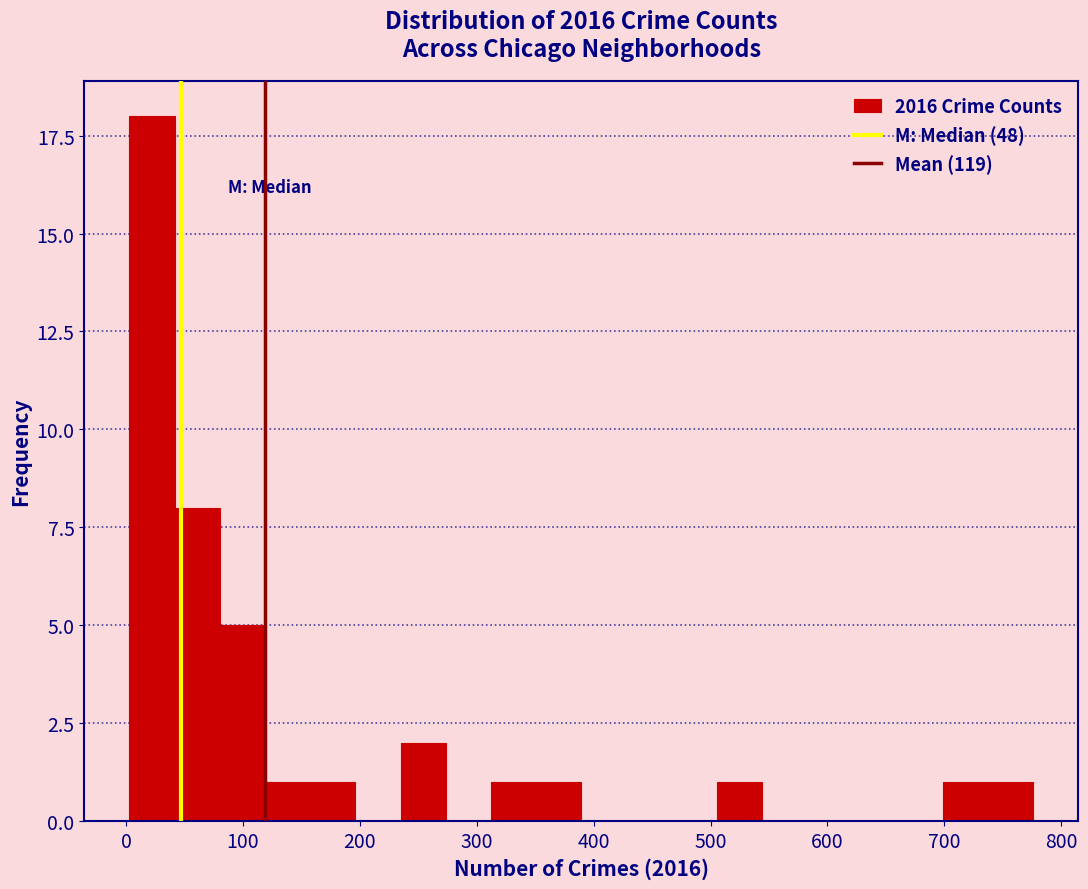

Read against the x-axis, roughly where is the centre of the tallest bar?

20